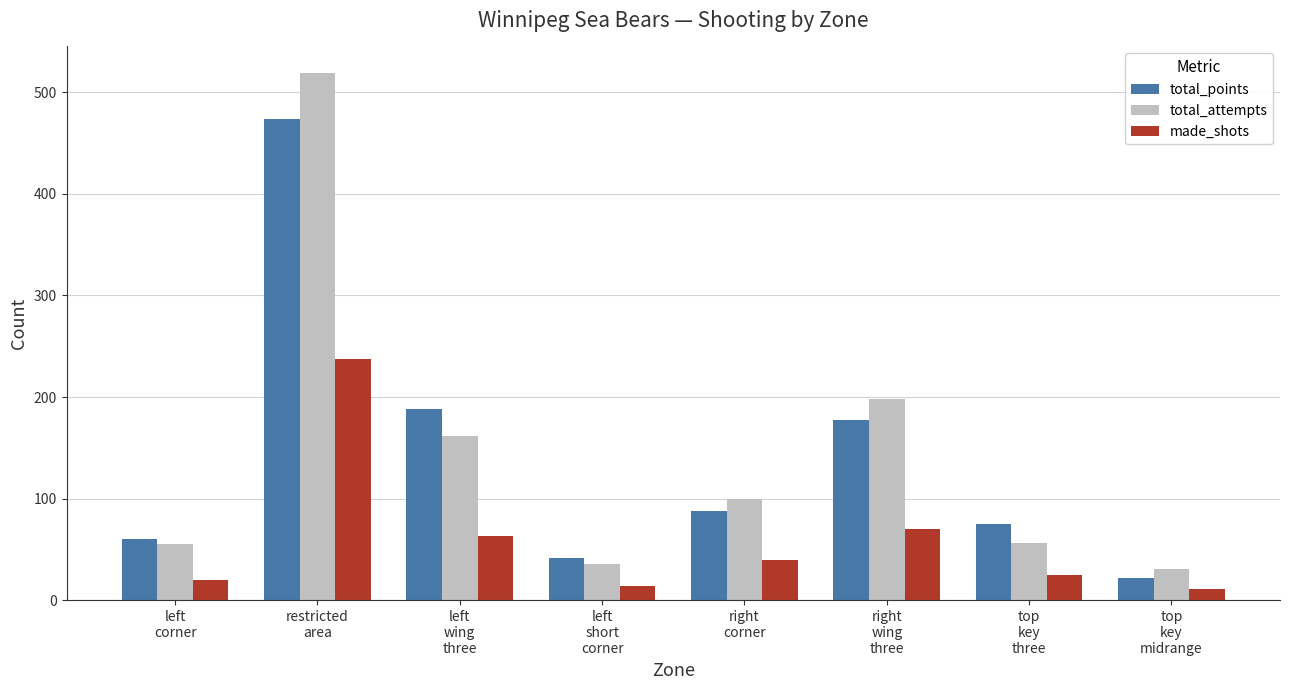

What is the sum of the total_attempts values at top
key
three and left
corner?

111